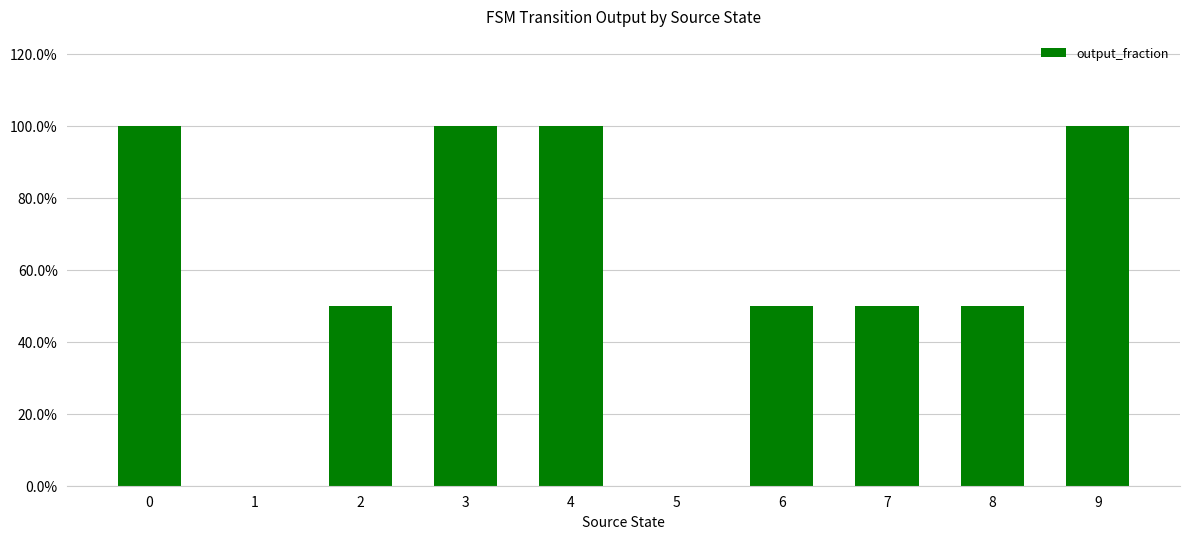

Is it true that the value at 7 is 0.1?

False